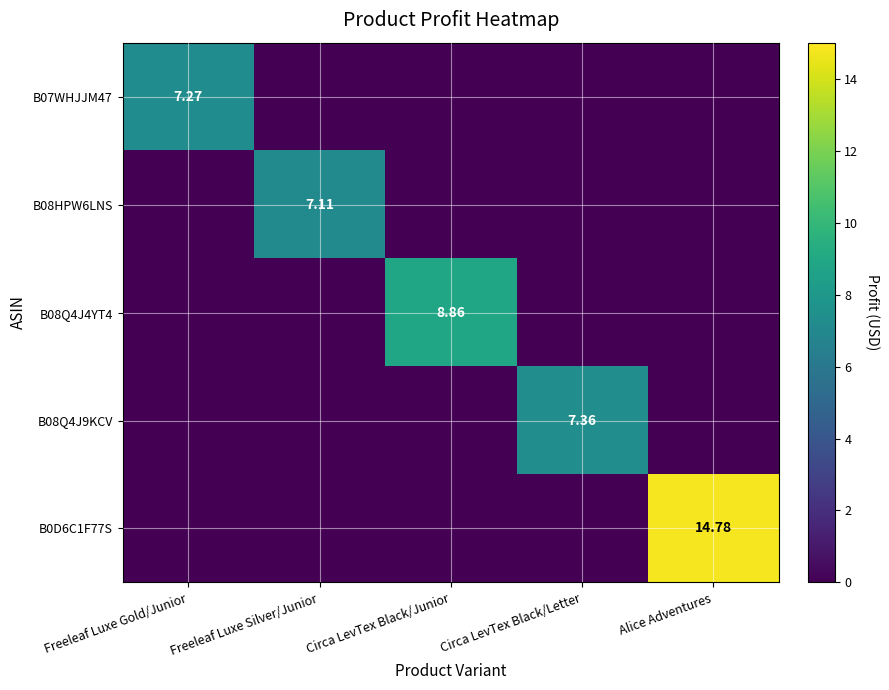

What is the total value across all series at Freeleaf Luxe Silver/Junior?

7.1